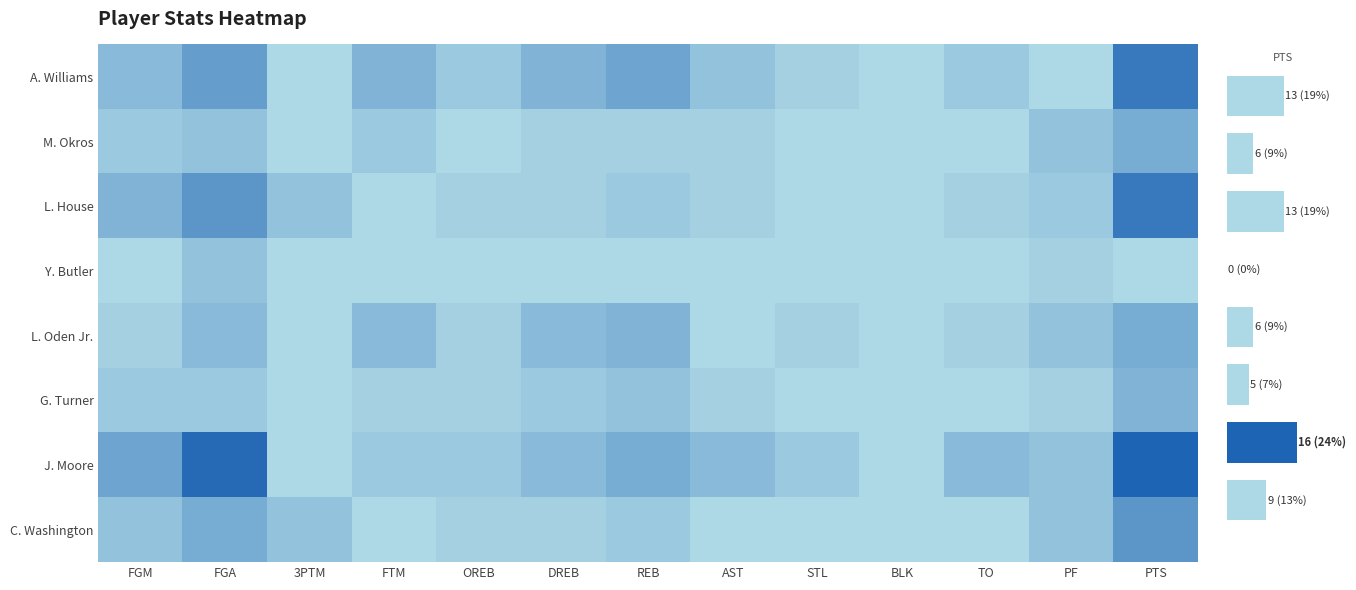

Reading left to right, extract all data points from this chart.

A. Williams: 4	8	0	5	2	5	7	3	1	0	2	0	13
M. Okros: 2	3	0	2	0	1	1	1	0	0	0	3	6
L. House: 5	9	3	0	1	1	2	1	0	0	1	2	13
Y. Butler: 0	3	0	0	0	0	0	0	0	0	0	1	0
L. Oden Jr.: 1	4	0	4	1	4	5	0	1	0	1	3	6
G. Turner: 2	2	0	1	1	2	3	1	0	0	0	1	5
J. Moore: 7	15	0	2	2	4	6	4	2	0	4	3	16
C. Washington: 3	6	3	0	1	1	2	0	0	0	0	3	9